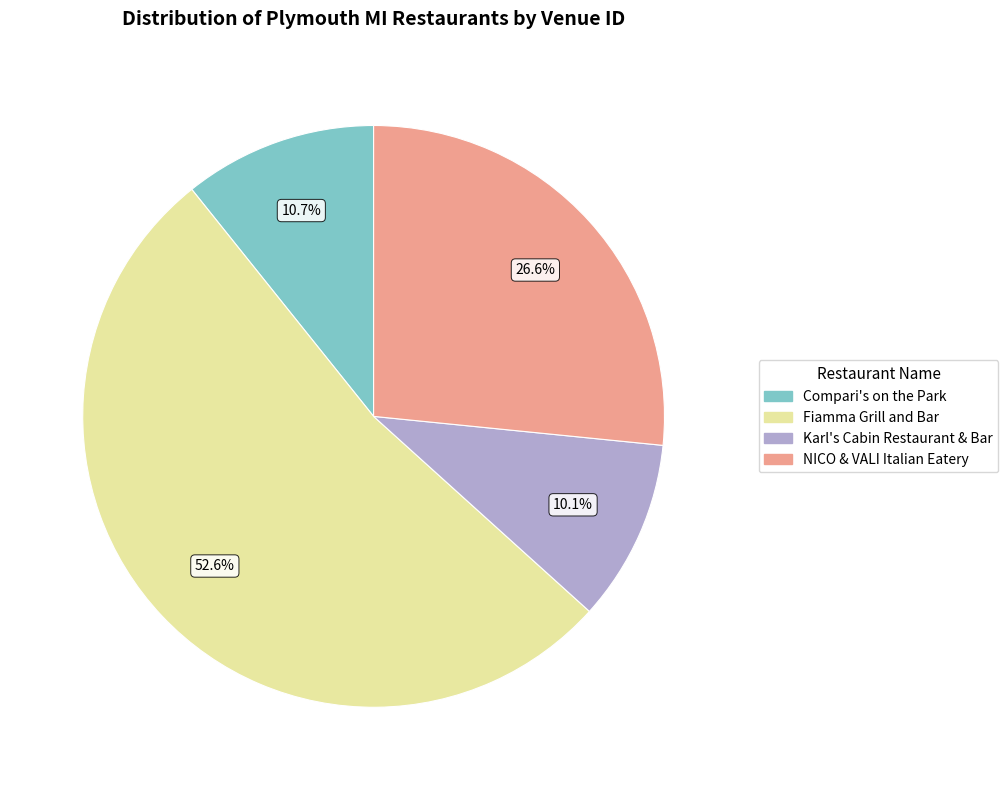

Do Compari's on the Park and Karl's Cabin Restaurant & Bar together represent more than half of the pie?

No